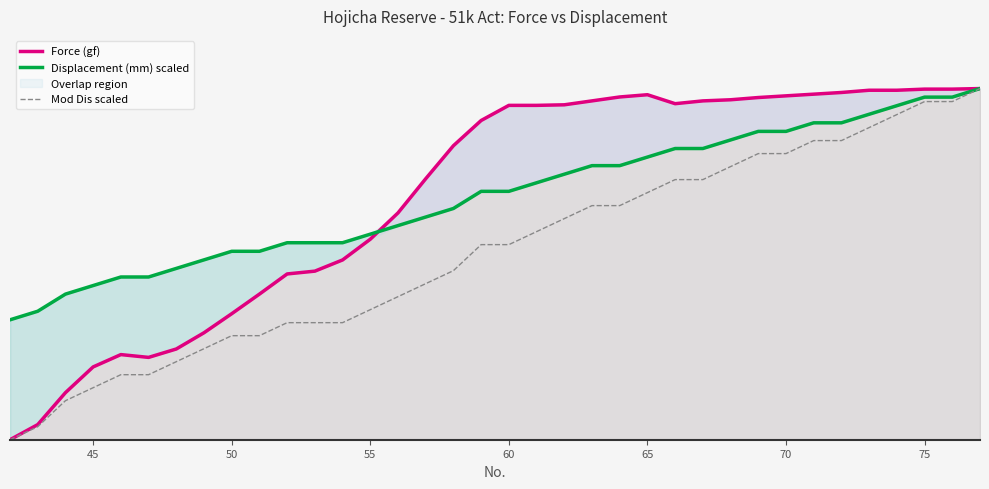

Is it true that Displacement (mm) scaled equals 19.3 at 25?

False